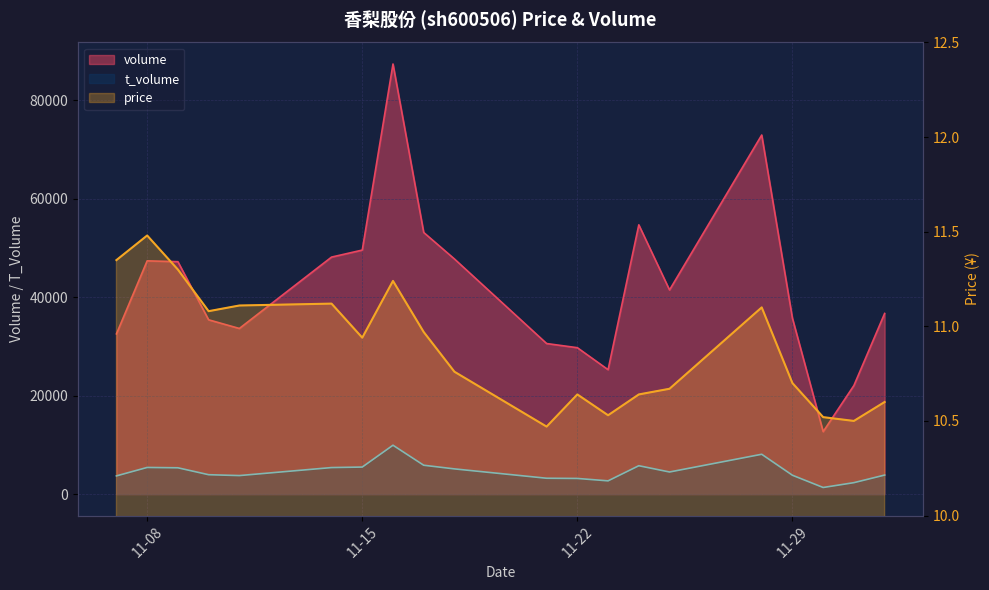

The price series shows 15.9 at 2022-11-10. True or false?

False